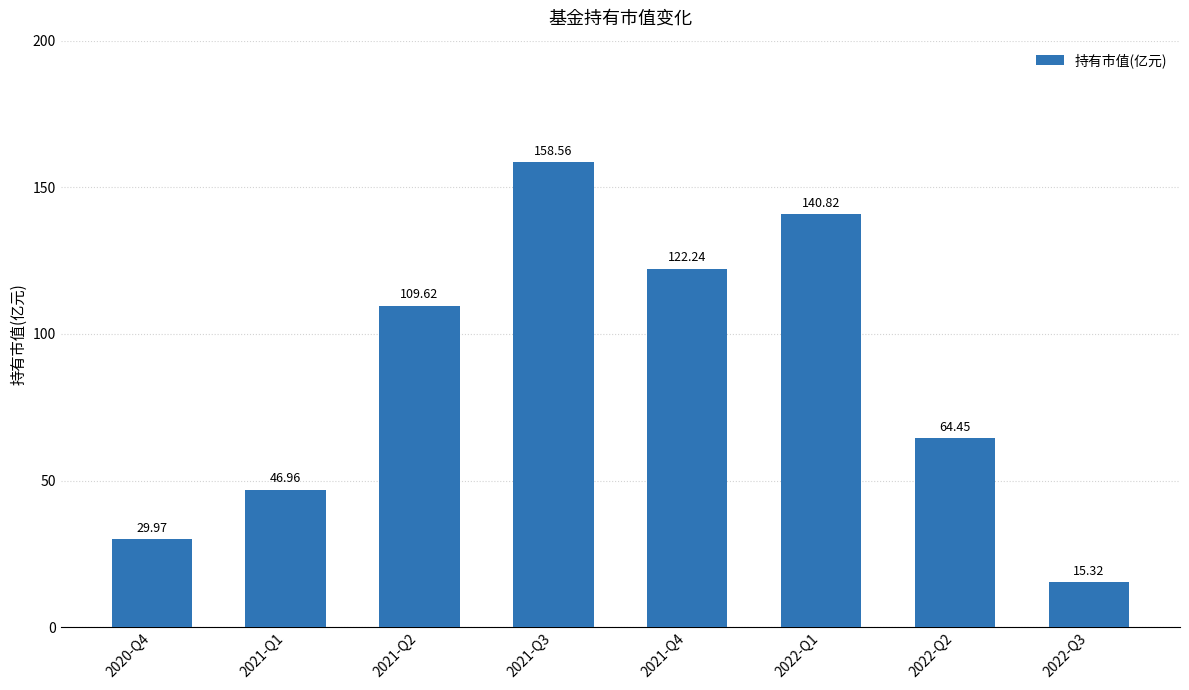

What position from the left is 2021-Q3?

4